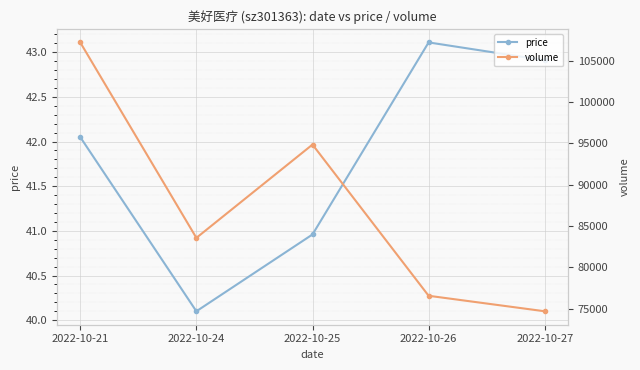

True or false: price and volume intersect in this chart.

False